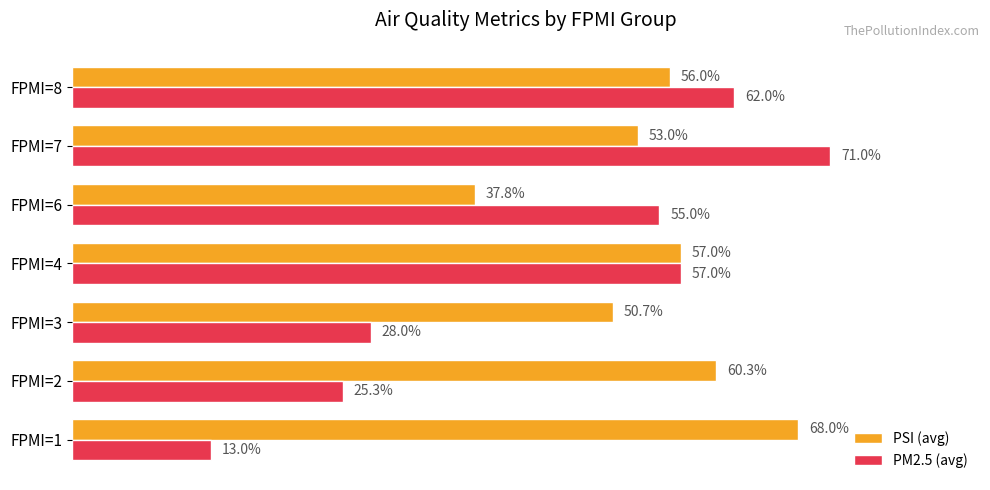

Which series has the largest total across all categories?

PSI (avg)